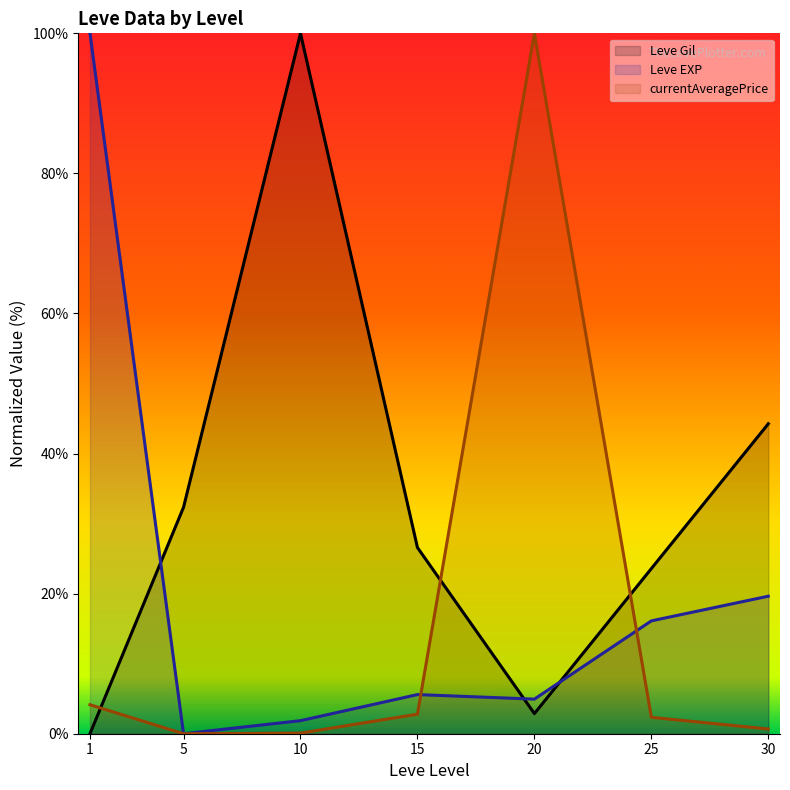

What is the difference between the highest and lowest values at 30?

43.6